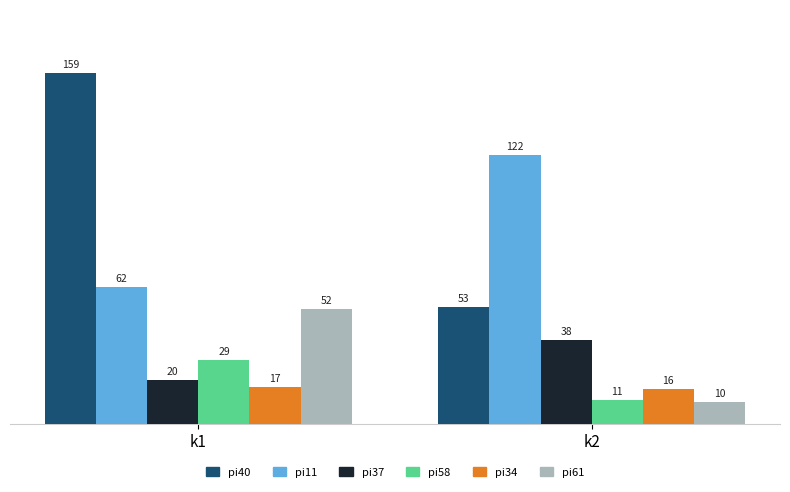

True or false: pi40 has a value of 70 at k2.

False